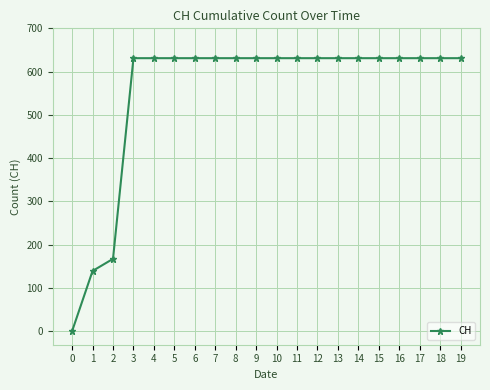

What is the difference between the maximum and minimum values?

631